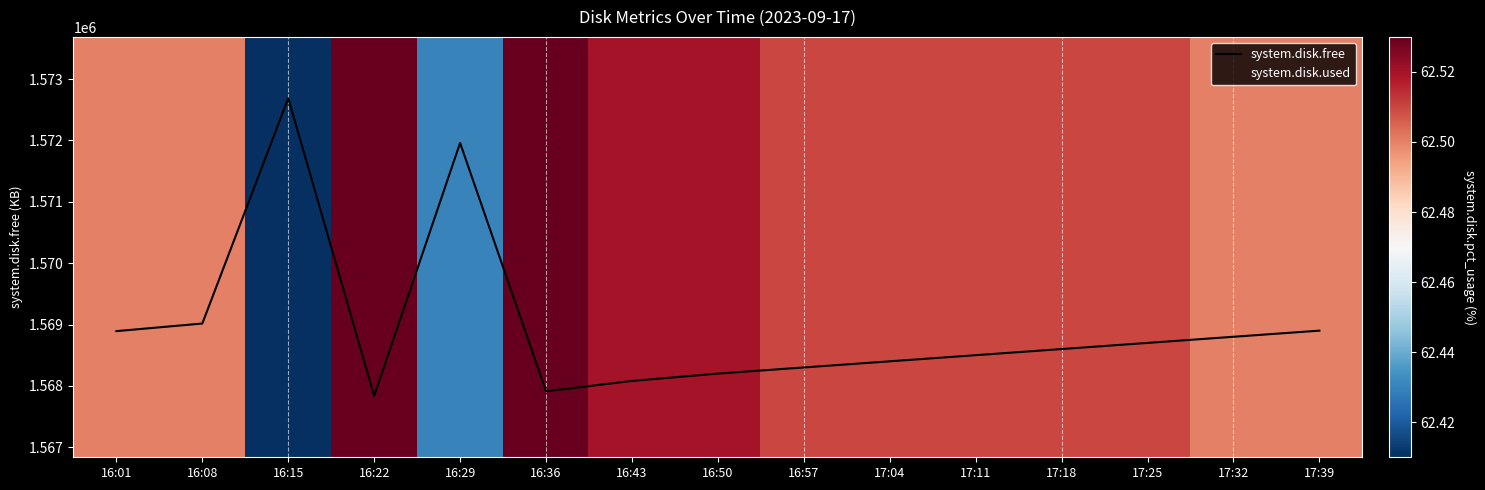

Which category has the highest value across all series?

16:15